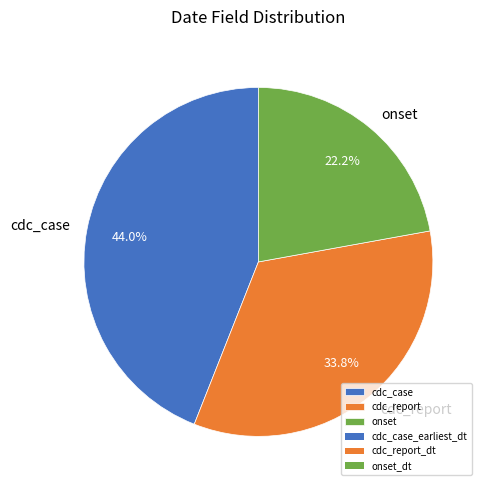

Rank the categories by value from highest to lowest.

cdc_case, cdc_report, onset